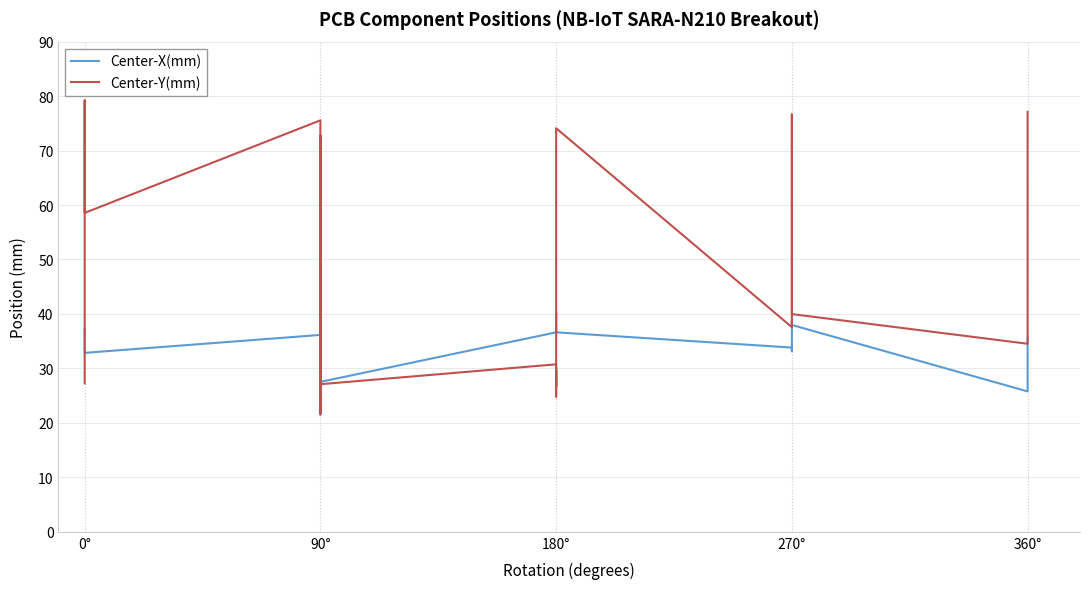

How many distinct data groups are displayed?

2